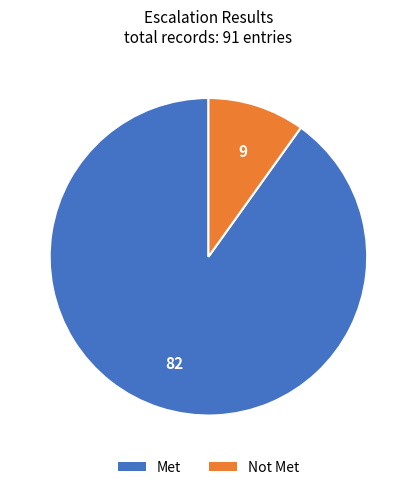

What is the smallest slice in the pie chart?

Not Met